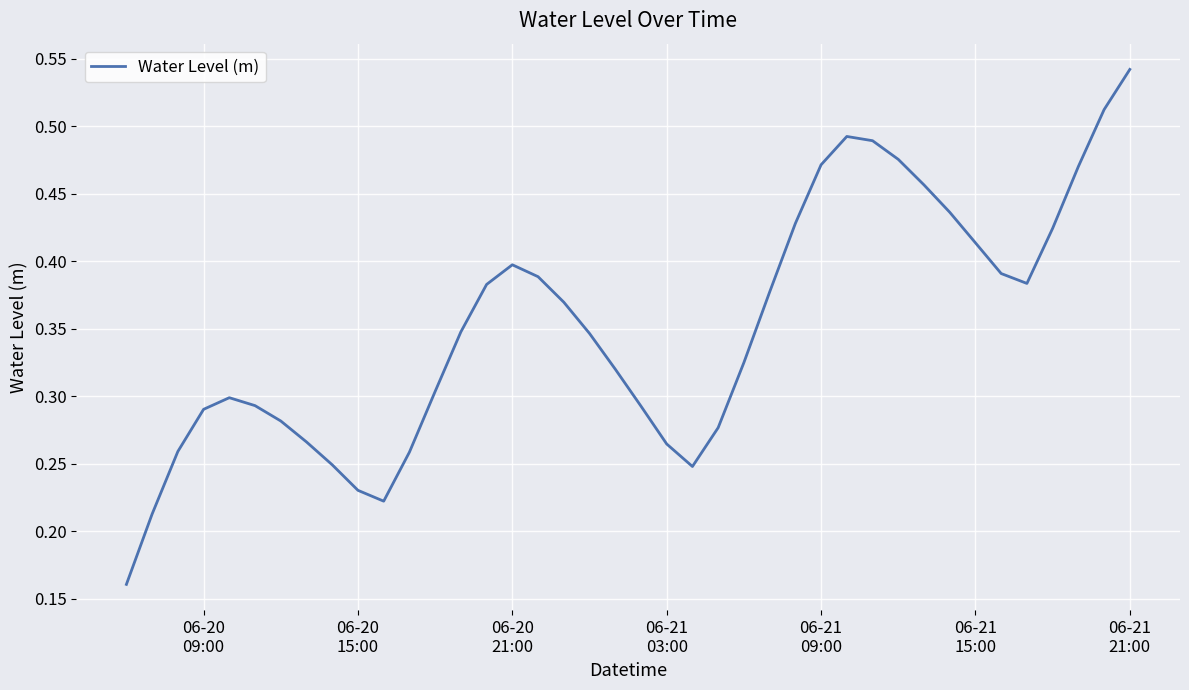

What is the value of the 6th point from the left?

0.3